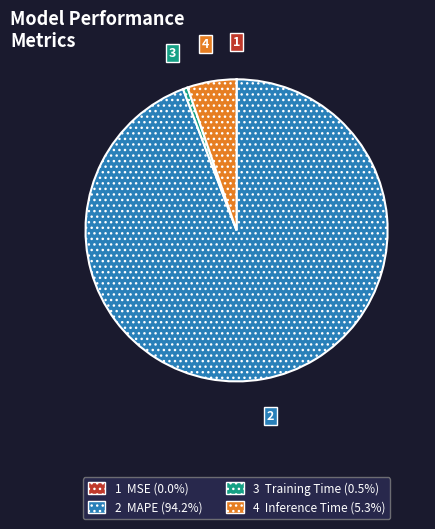

Is there a majority slice in this chart?

Yes